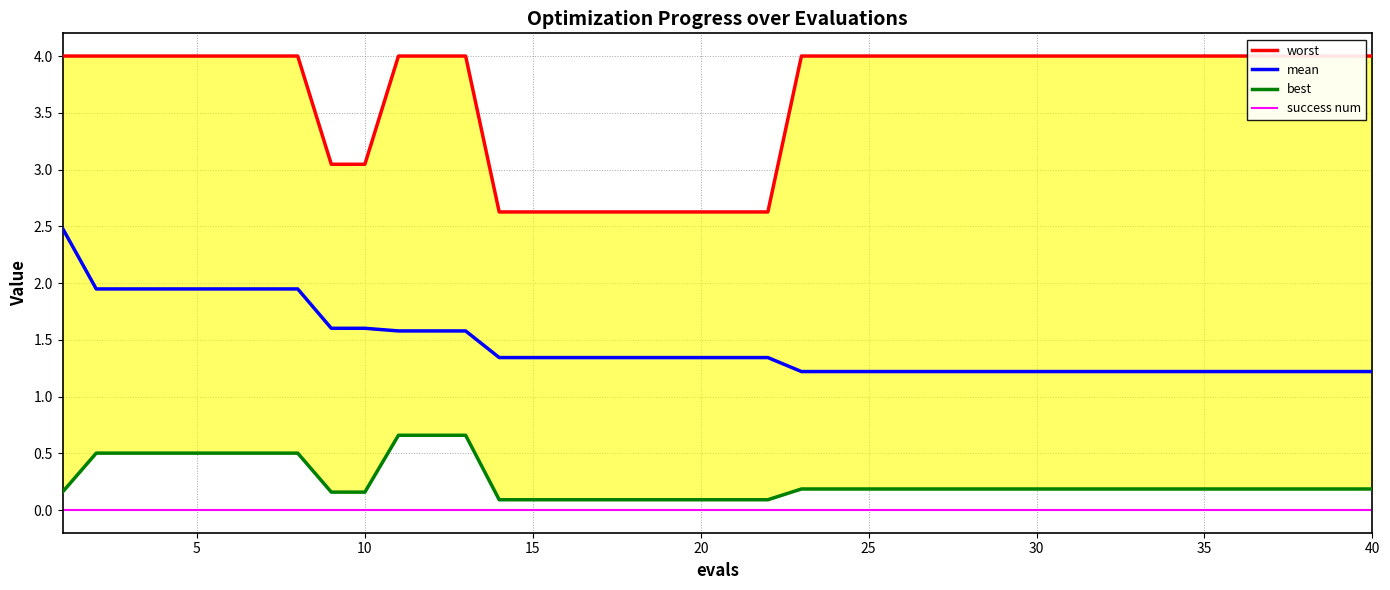

Reading left to right, what are all the values shown in this chart?

worst: 4.0	4.0	4.0	4.0	4.0	4.0	4.0	4.0	3.0	3.0	4.0	4.0	4.0	2.6	2.6	2.6	2.6	2.6	2.6	2.6	2.6	2.6	4.0	4.0	4.0	4.0	4.0	4.0	4.0	4.0	4.0	4.0	4.0	4.0	4.0	4.0	4.0	4.0	4.0	4.0
mean: 2.5	1.9	1.9	1.9	1.9	1.9	1.9	1.9	1.6	1.6	1.6	1.6	1.6	1.3	1.3	1.3	1.3	1.3	1.3	1.3	1.3	1.3	1.2	1.2	1.2	1.2	1.2	1.2	1.2	1.2	1.2	1.2	1.2	1.2	1.2	1.2	1.2	1.2	1.2	1.2
best: 0.2	0.5	0.5	0.5	0.5	0.5	0.5	0.5	0.2	0.2	0.7	0.7	0.7	0.1	0.1	0.1	0.1	0.1	0.1	0.1	0.1	0.1	0.2	0.2	0.2	0.2	0.2	0.2	0.2	0.2	0.2	0.2	0.2	0.2	0.2	0.2	0.2	0.2	0.2	0.2
success num: 0.0	0.0	0.0	0.0	0.0	0.0	0.0	0.0	0.0	0.0	0.0	0.0	0.0	0.0	0.0	0.0	0.0	0.0	0.0	0.0	0.0	0.0	0.0	0.0	0.0	0.0	0.0	0.0	0.0	0.0	0.0	0.0	0.0	0.0	0.0	0.0	0.0	0.0	0.0	0.0